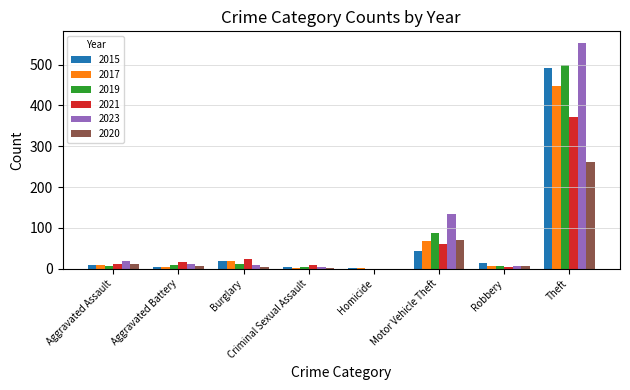

What value does the 2015 series have at Motor Vehicle Theft, to the nearest 10?

40